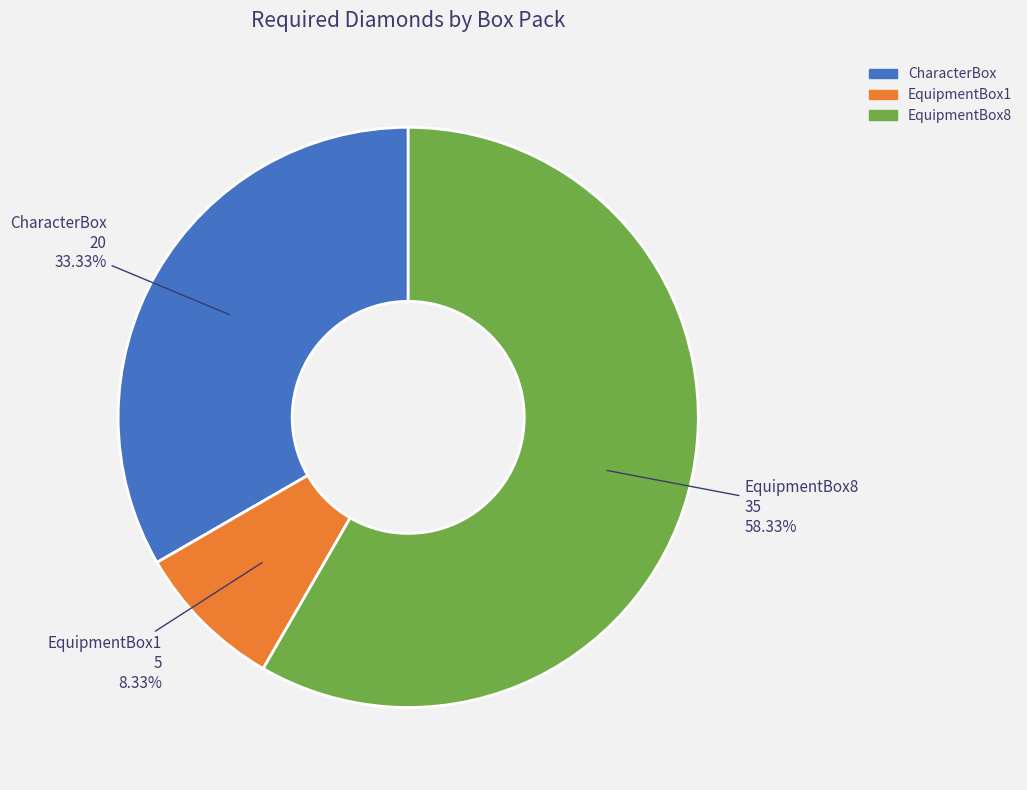

What is the largest slice in the pie chart?

EquipmentBox8